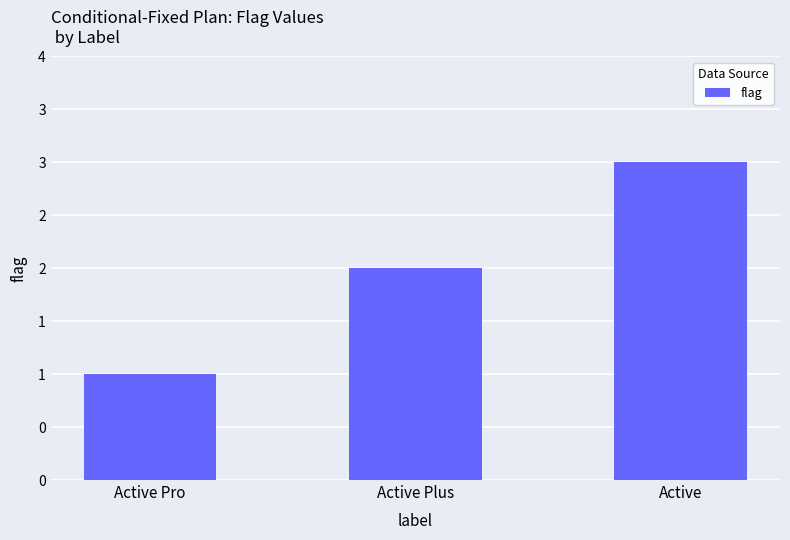

Does the chart contain any negative values?

No